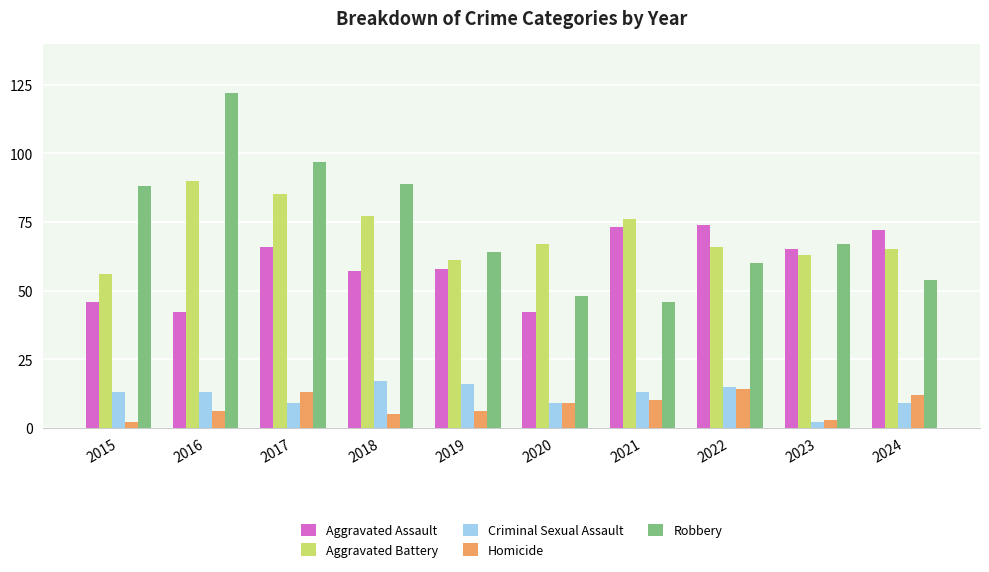

At which label does Aggravated Battery first exceed 67?

2016